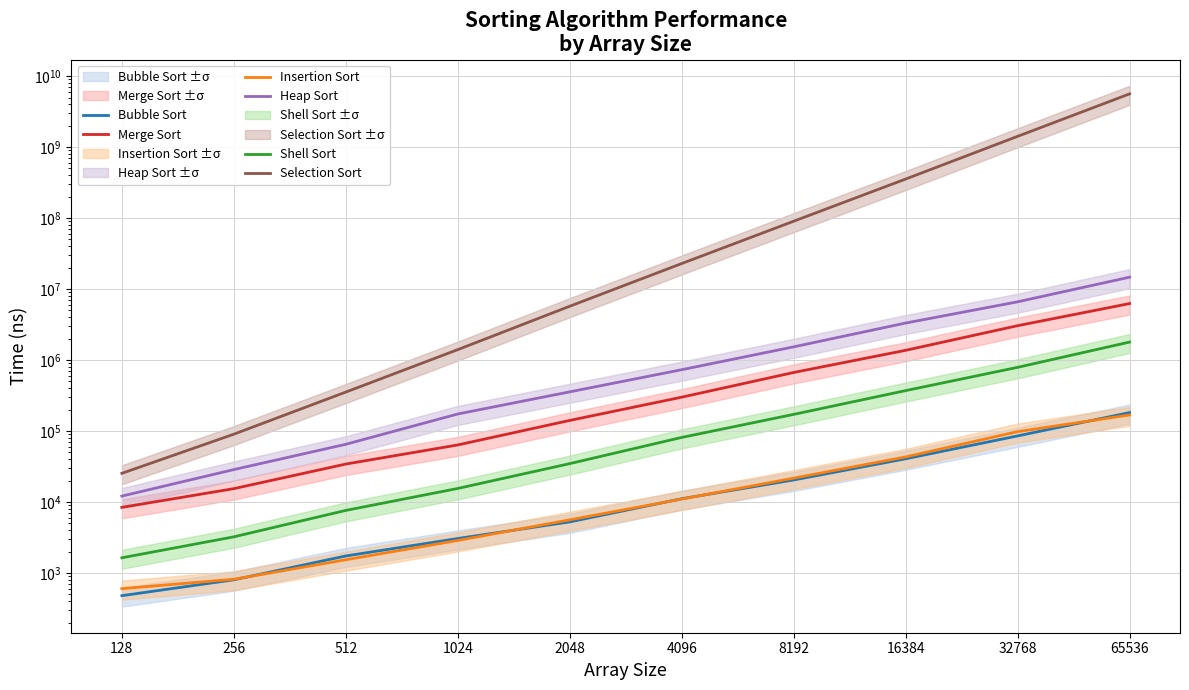

What is the value of the Heap Sort point at the 4th from the left?

173611.1